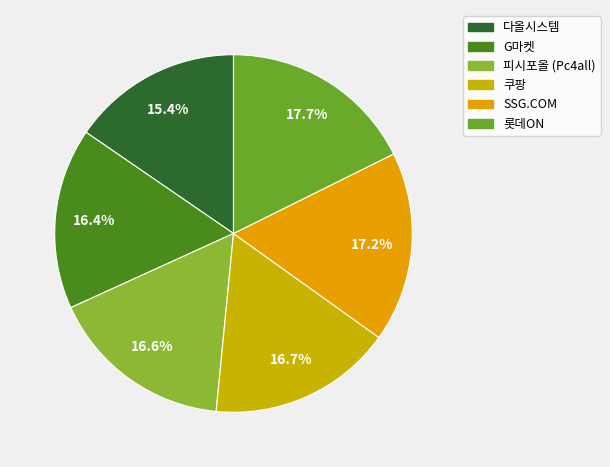

True or false: 쿠팡 accounts for 17% of the total.

True